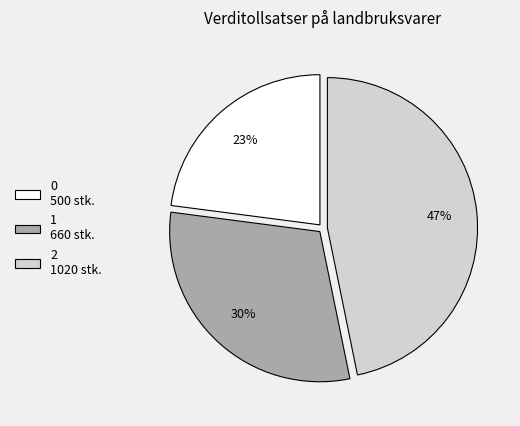

To the nearest percent, what percentage of the pie is 0?

23%